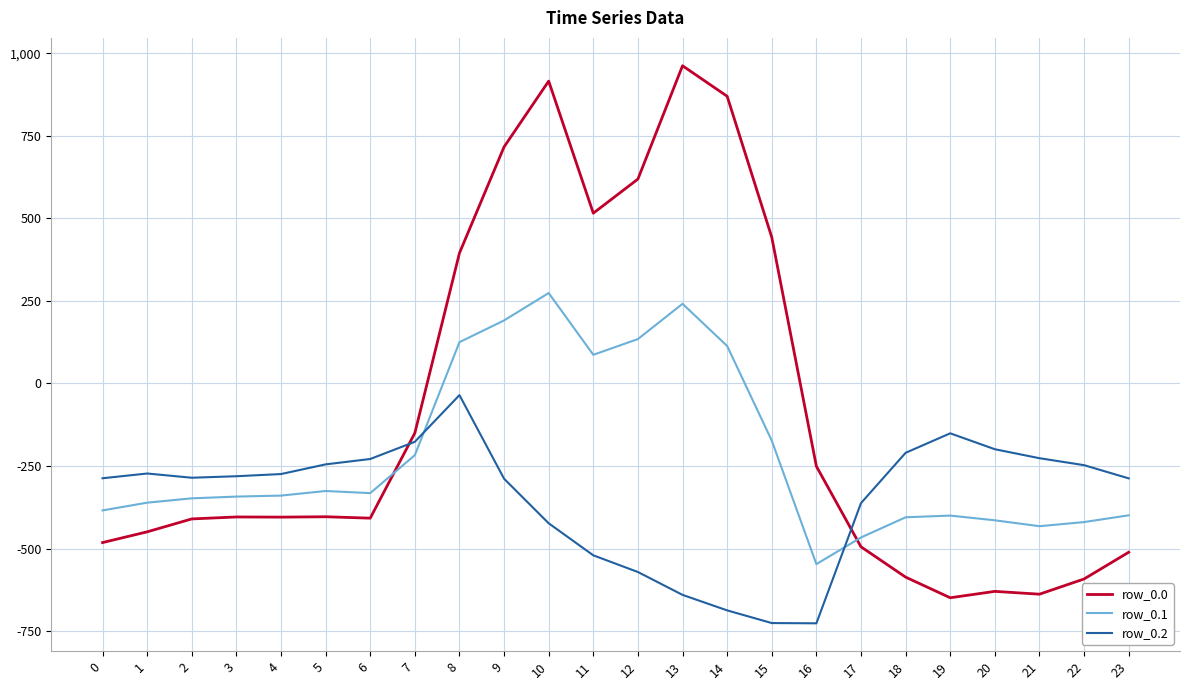

Read the row_0.2 value at 8.

-35.3